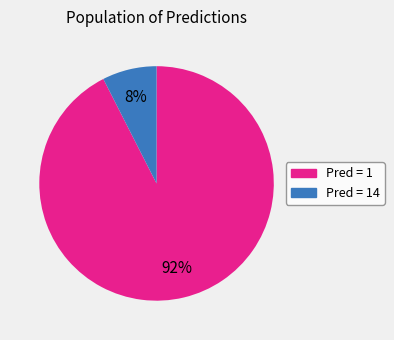

Which has a higher value, Pred = 1 or Pred = 14?

Pred = 1